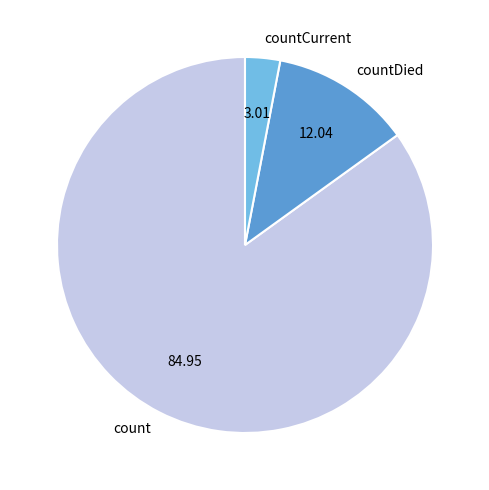

What is the majority slice?

count